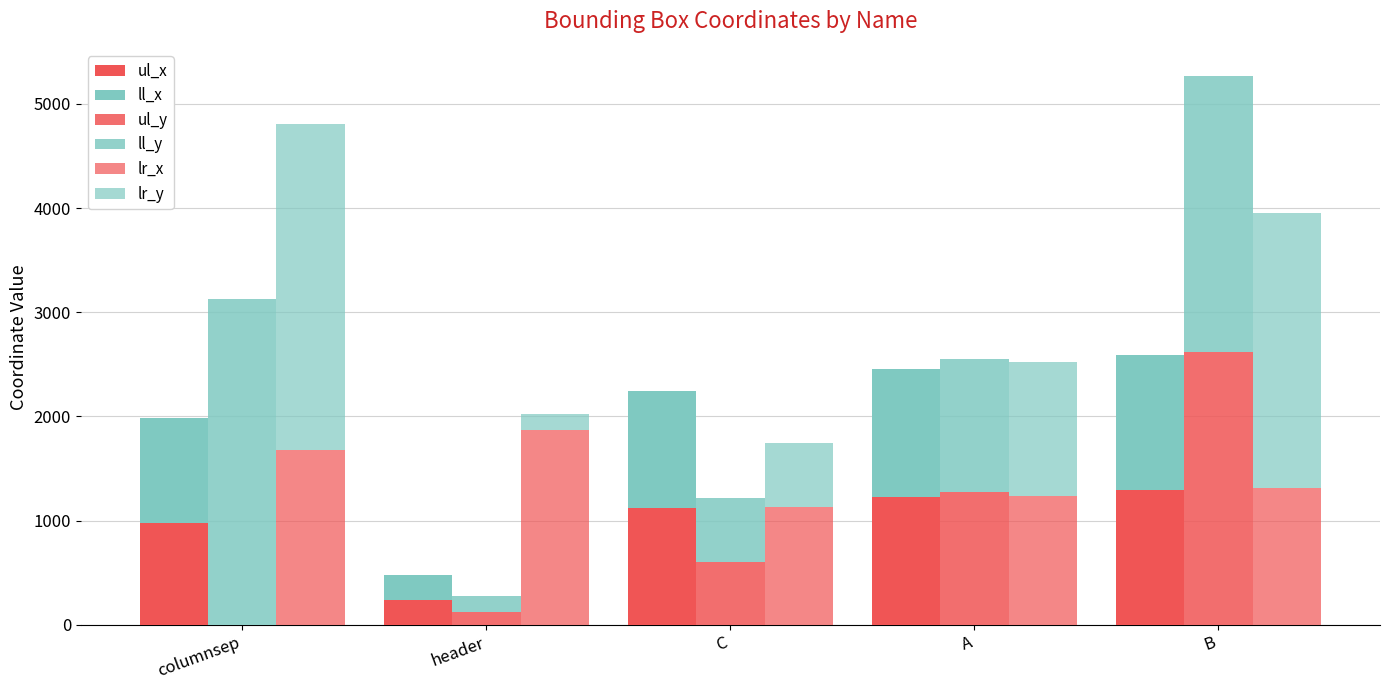

What is the difference between the ll_x values at C and A?

105